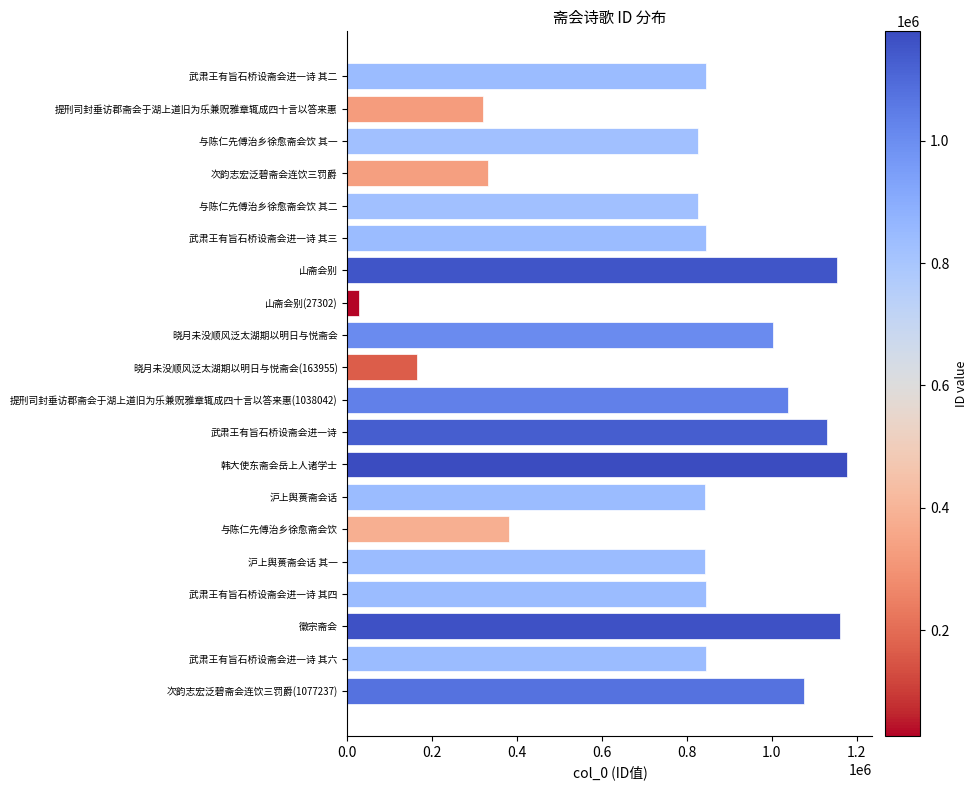

What is the label of the 14th bar from the top?

沪上舆蒉斋会话